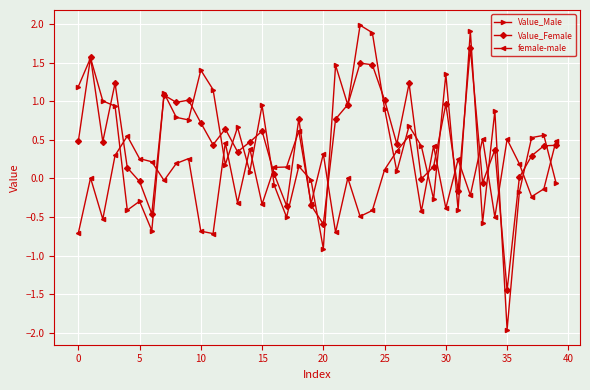

What is the maximum value for Value_Female?

1.7